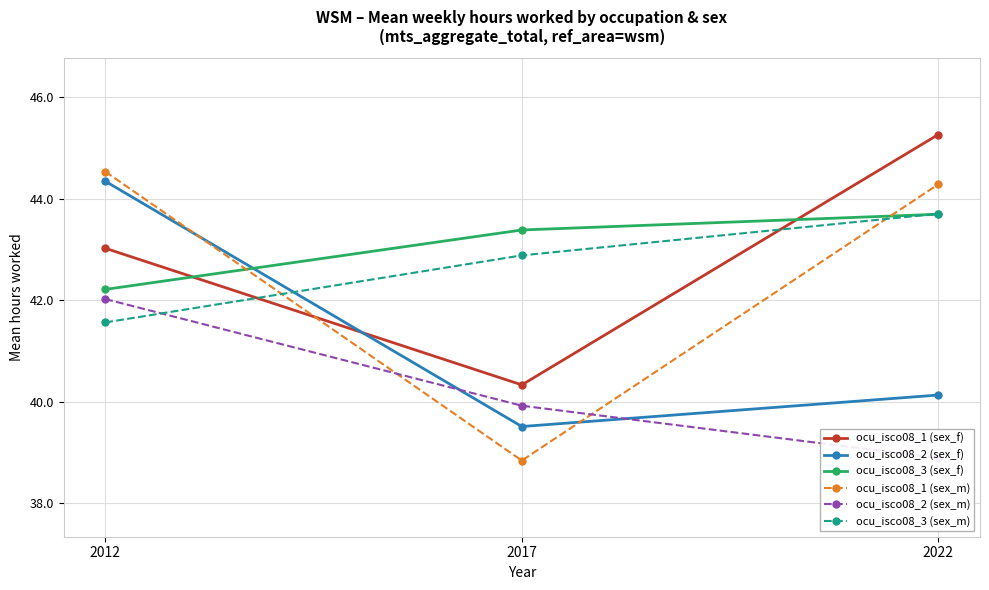

What are all the series names shown in the legend?

ocu_isco08_1 (sex_f), ocu_isco08_2 (sex_f), ocu_isco08_3 (sex_f), ocu_isco08_1 (sex_m), ocu_isco08_2 (sex_m), ocu_isco08_3 (sex_m)